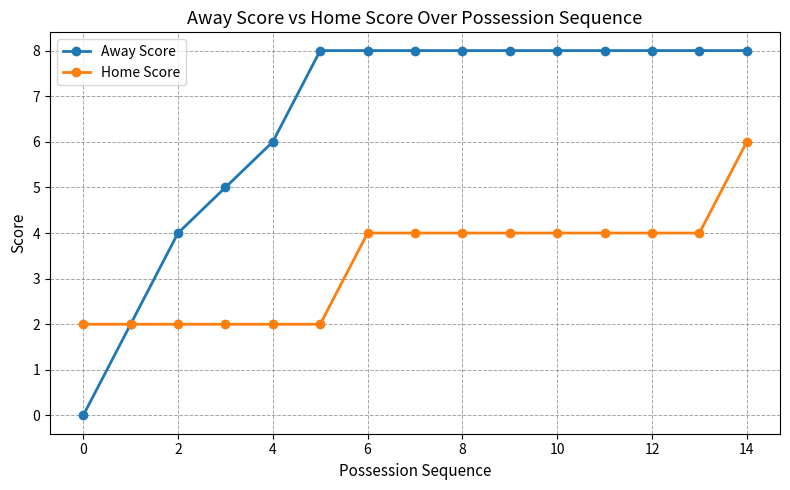

What is the value of the Home Score point at the 7th from the left?

4